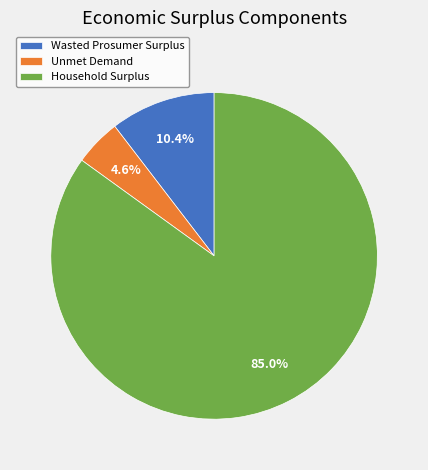

Which category has the smallest portion of the pie?

Unmet Demand